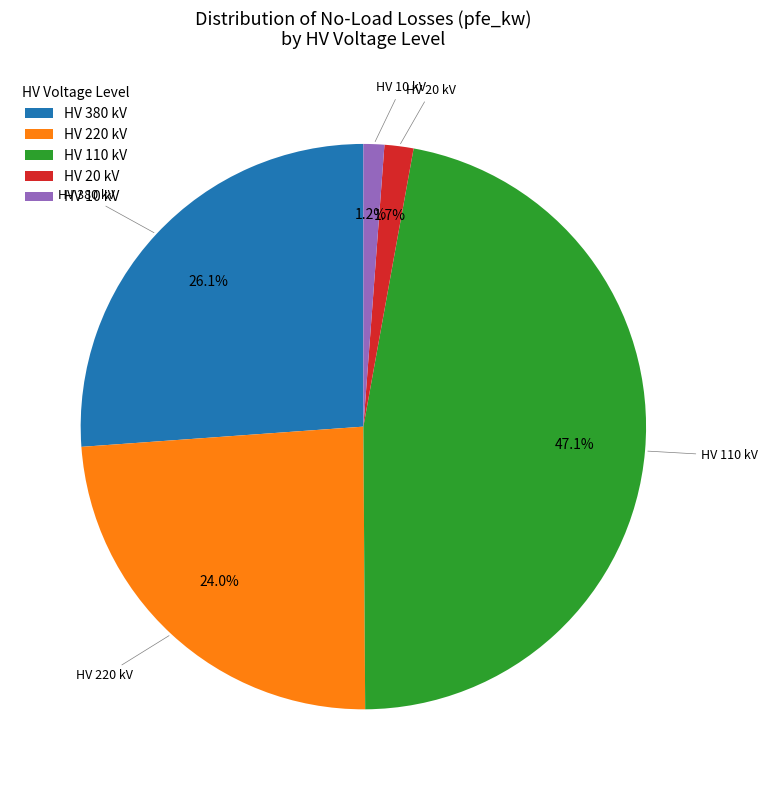

Between HV 380 kV and HV 220 kV, which is larger?

HV 380 kV